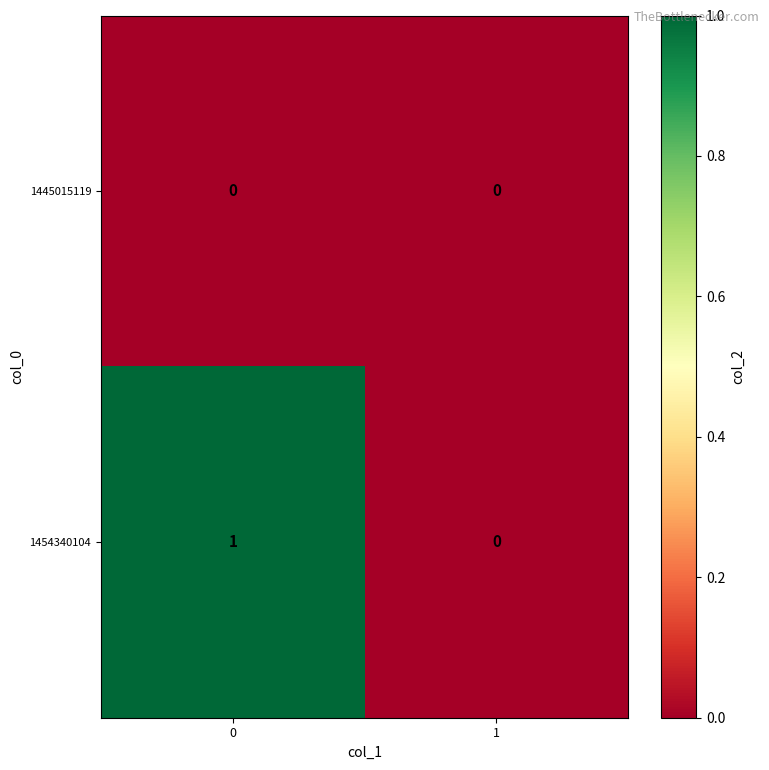

List the series in order of their overall mean, highest first.

1454340104, 1445015119